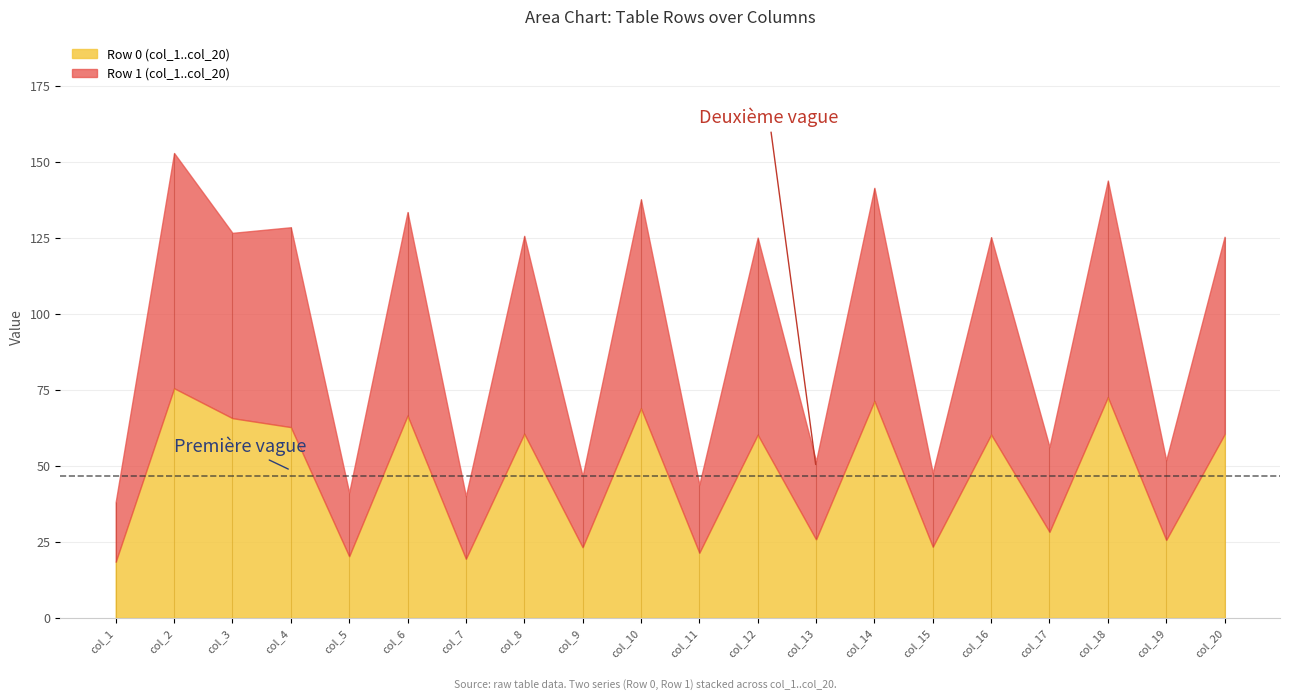

What is the value of the col_3 point at the 2nd from the left?

60.9